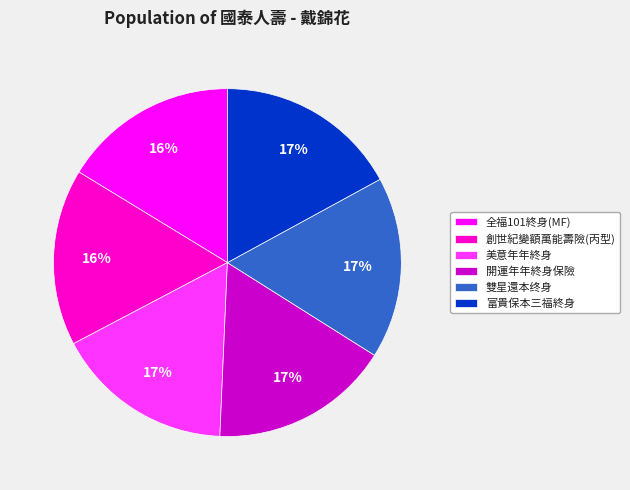

Is it true that 全福101終身(MF) is 16% of the pie?

True